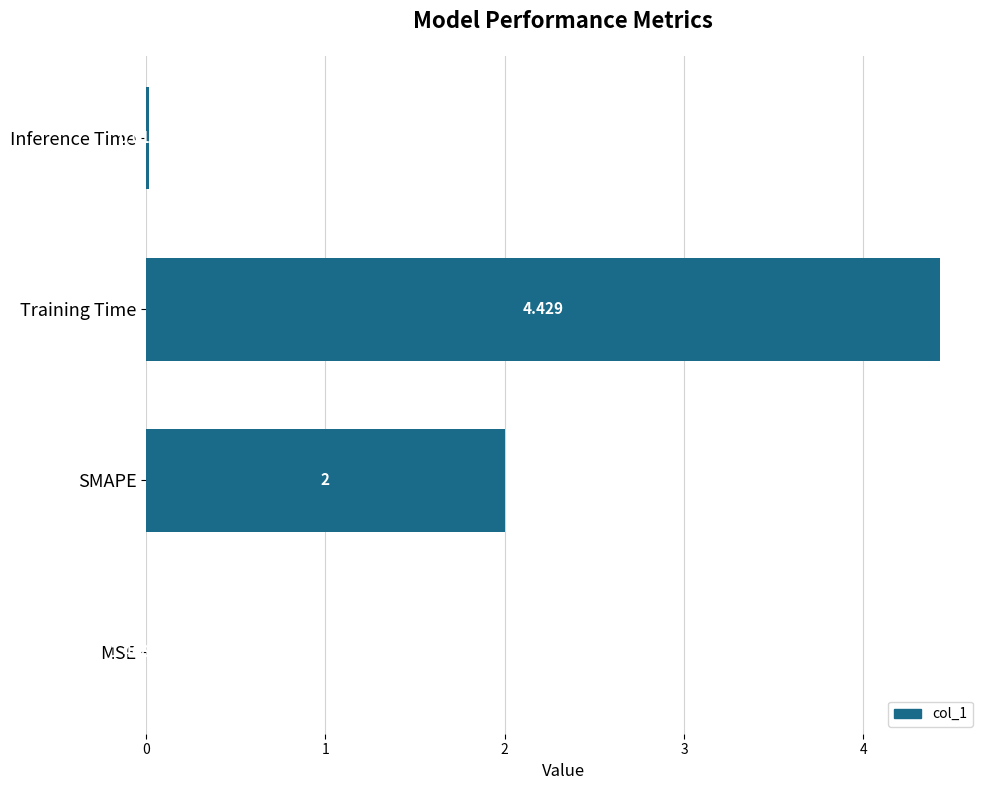

Between Training Time and Inference Time, which is larger?

Training Time